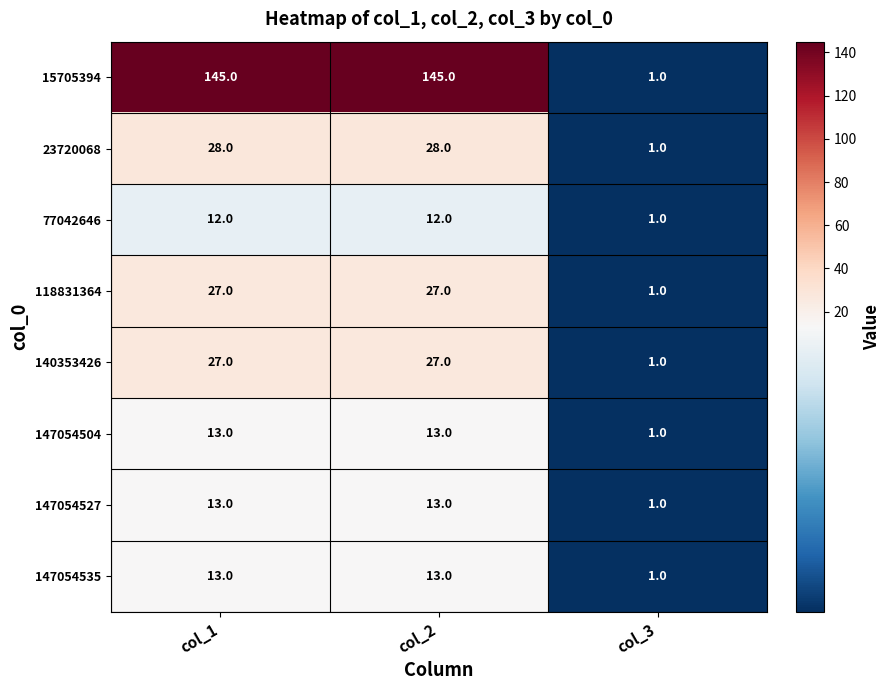

What is the maximum value shown in the chart?

145